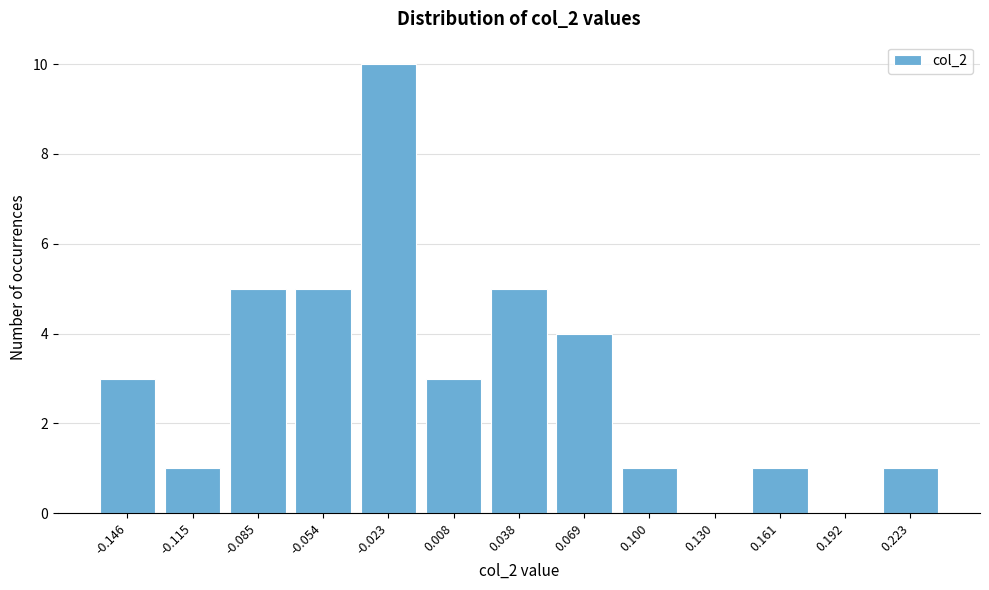

Reading left to right, transcribe all the data shown in this chart.

-0.146=3	-0.115=1	-0.085=5	-0.054=5	-0.023=10	0.008=3	0.038=5	0.069=4	0.100=1	0.130=0	0.161=1	0.192=0	0.223=1